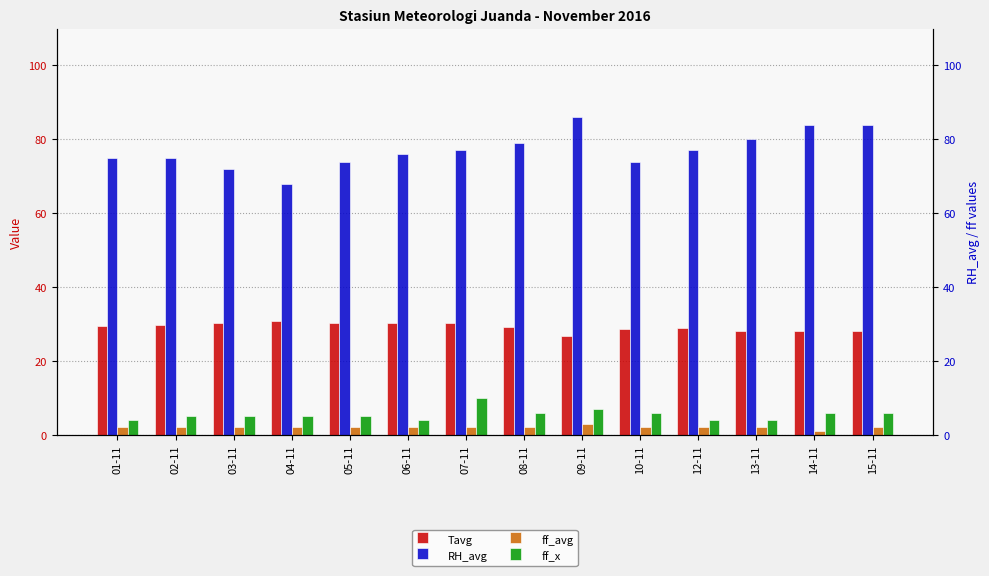

The RH_avg series shows 108.2 at 10-11. True or false?

False